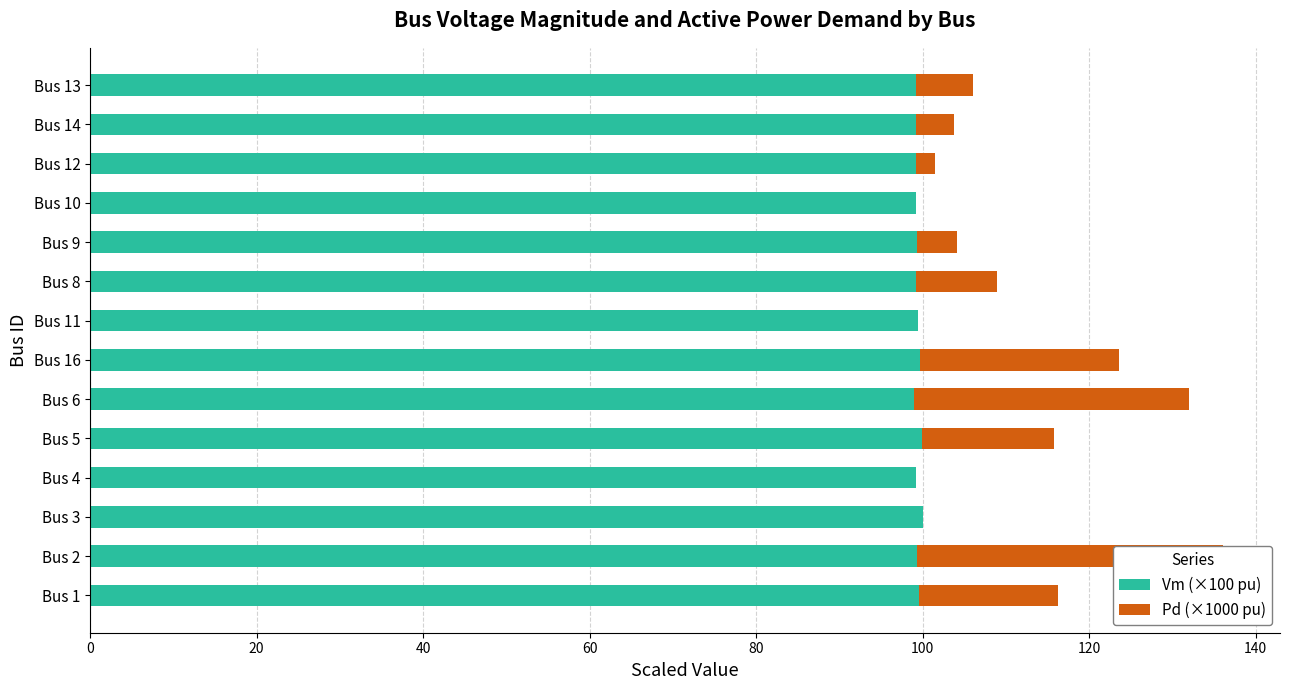

Reading left to right, what are all the values shown in this chart?

Vm (×100 pu): 99.6	99.3	100.0	99.2	100.0	98.9	99.6	99.5	99.2	99.4	99.2	99.2	99.2	99.2
Pd (×1000 pu): 16.7	36.8	0.0	0.0	15.8	33.0	24.0	0.0	9.8	4.7	0.0	2.3	4.5	6.9